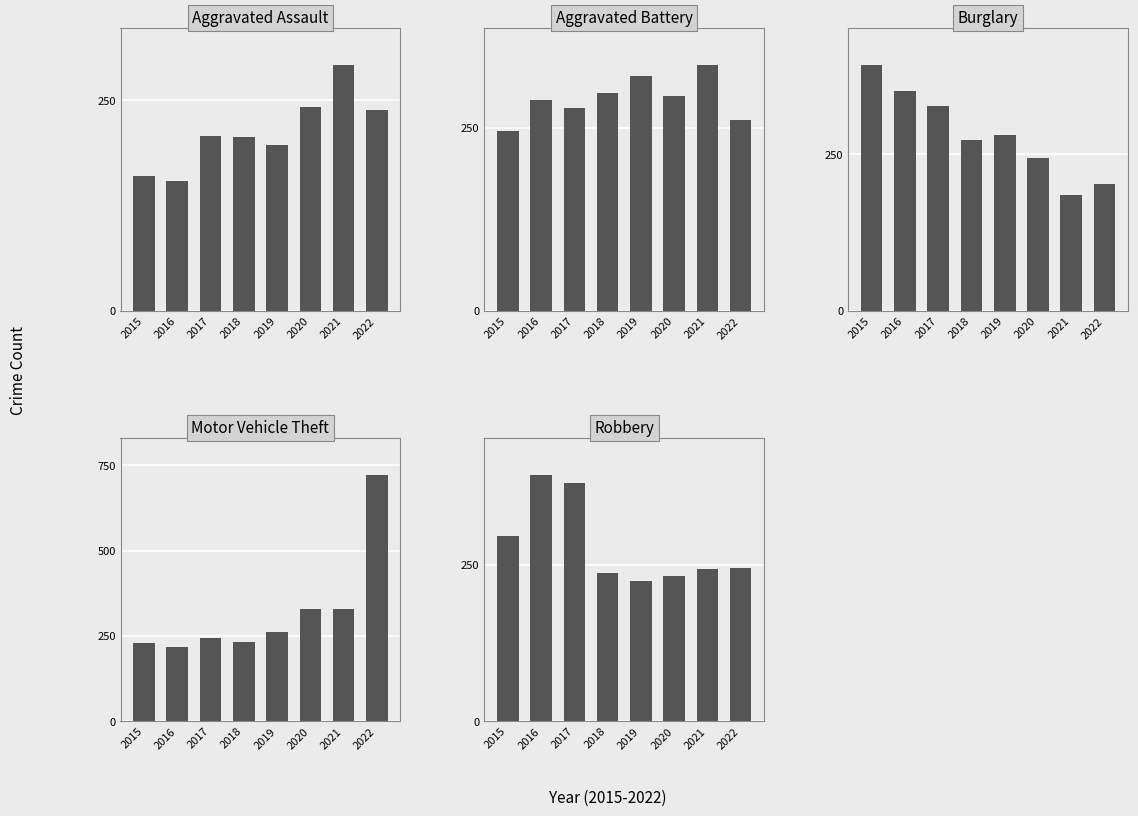

Read the Aggravated Battery value at 2019, to the nearest 5.

320